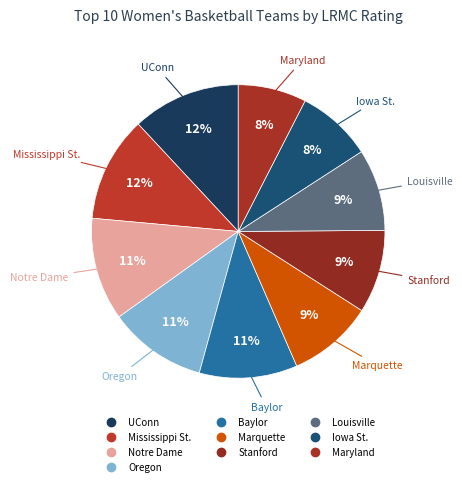

To the nearest percent, what is the combined percentage of Louisville and Stanford?

18%